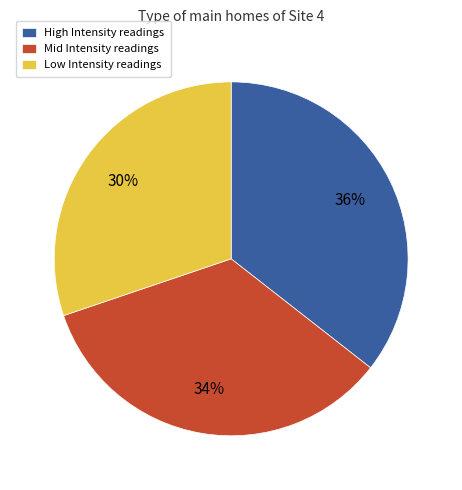

To the nearest percent, what percentage of the pie is Low Intensity readings?

30%